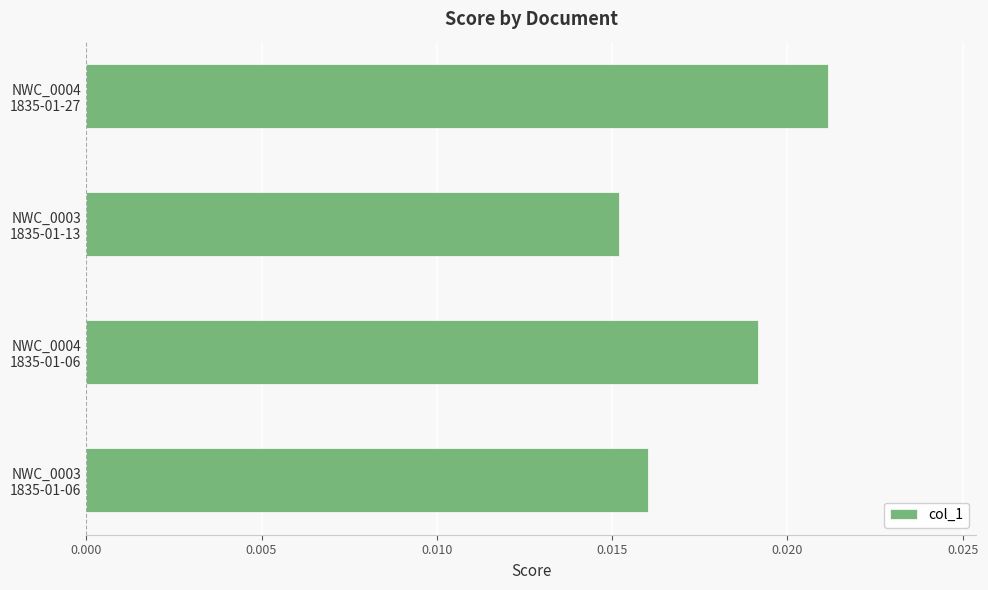

At which category does the chart reach its minimum across all series?

NWC_0003
1835-01-13